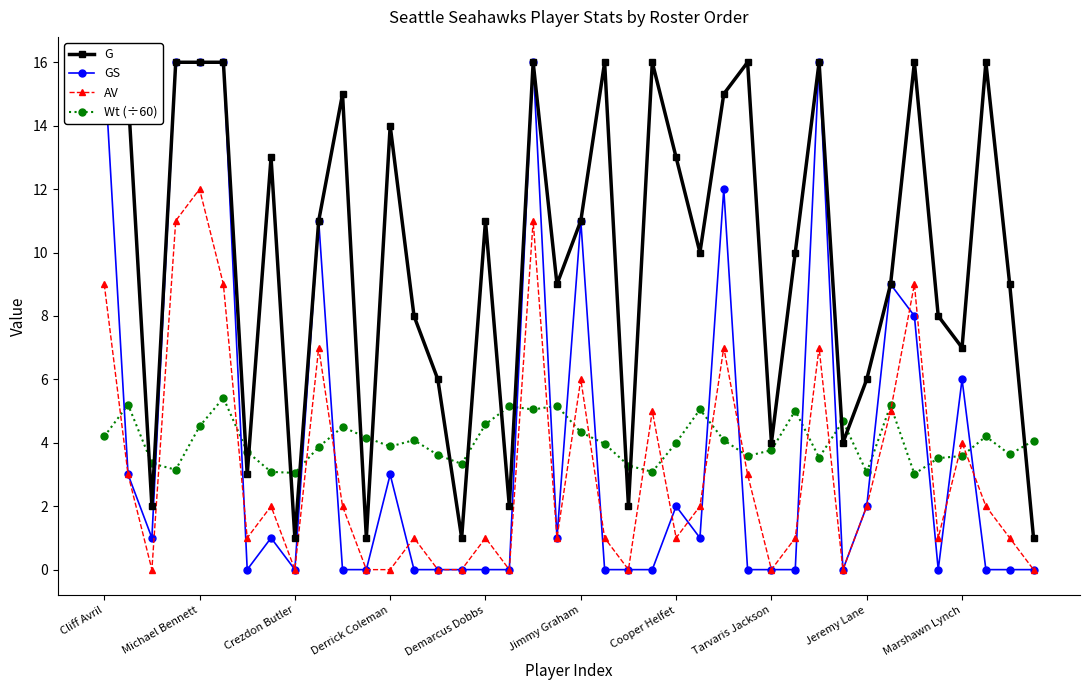

At which label does AV reach its peak?

Michael Bennett